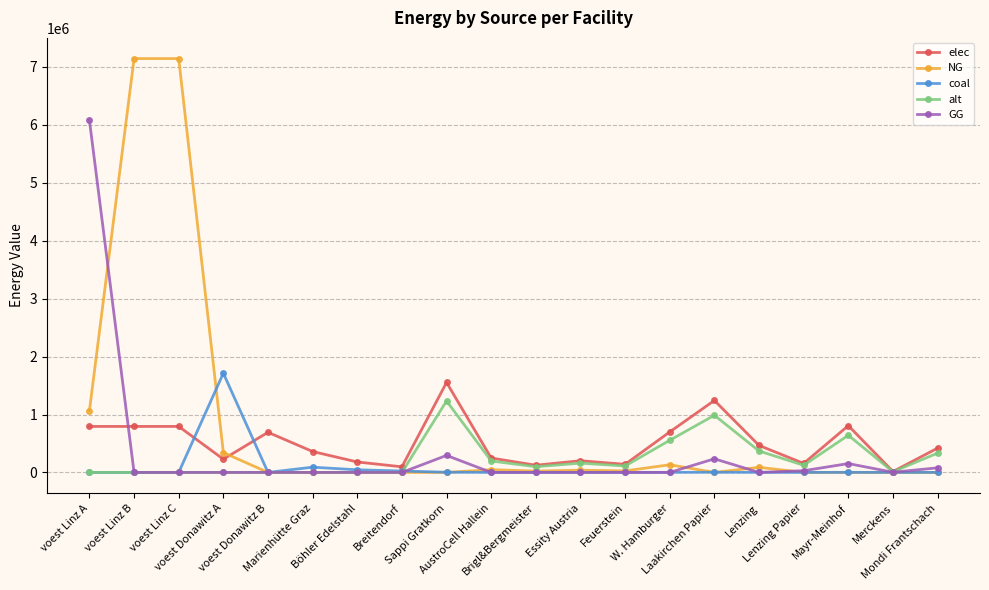

What is the highest value of the alt series?

1233346.9